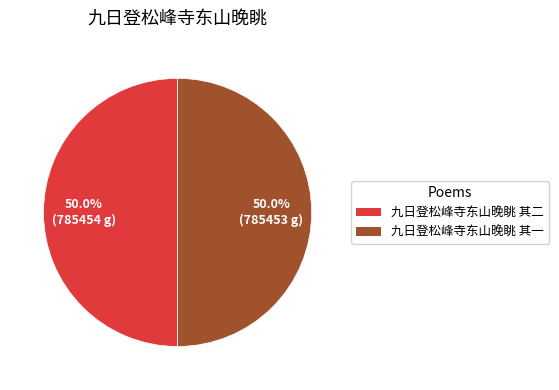

What is the ratio of the value at 九日登松峰寺东山晚眺 其二 to the value at 九日登松峰寺东山晚眺 其一?

1.0